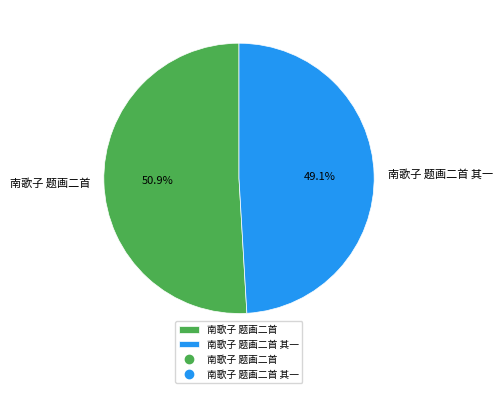

Rank the categories by value from highest to lowest.

南歌子 题画二首, 南歌子 题画二首 其一